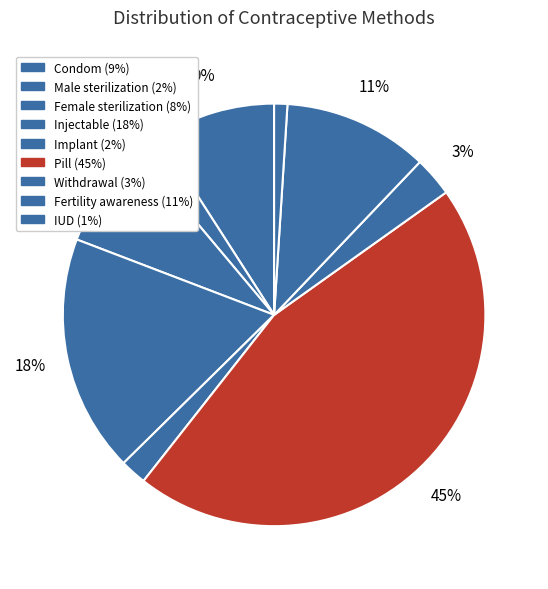

To the nearest percent, what is the difference between the largest and smallest slice percentages?

44%